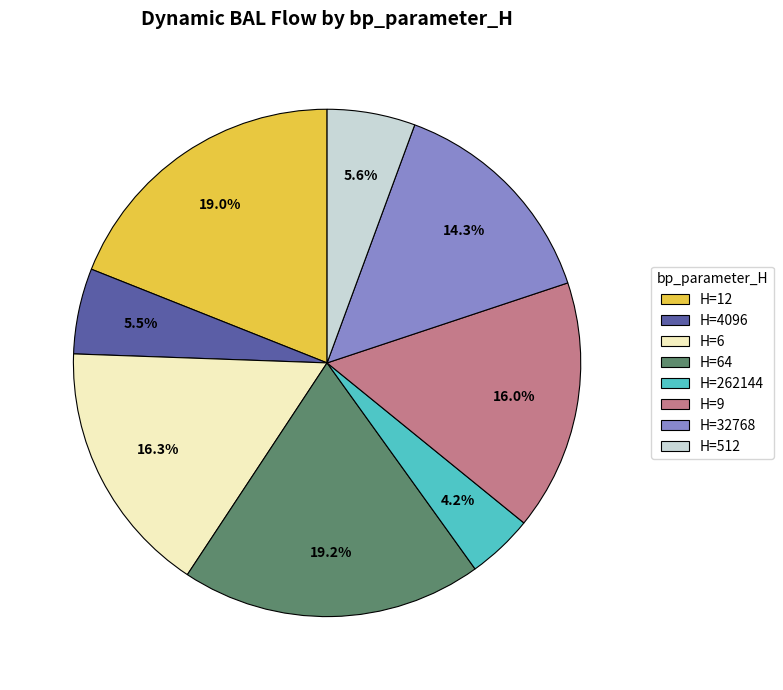

What is the ratio of the value at H=12 to the value at H=64?

1.0